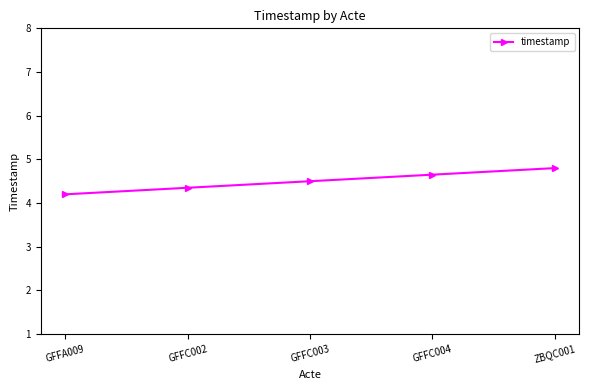

True or false: the data has more than 1 interior local peaks.

False